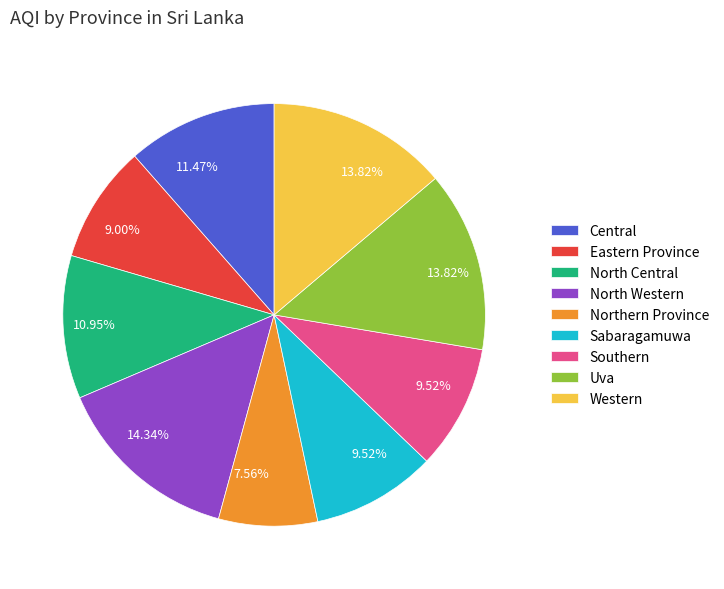

To the nearest percent, what portion does Southern represent?

10%